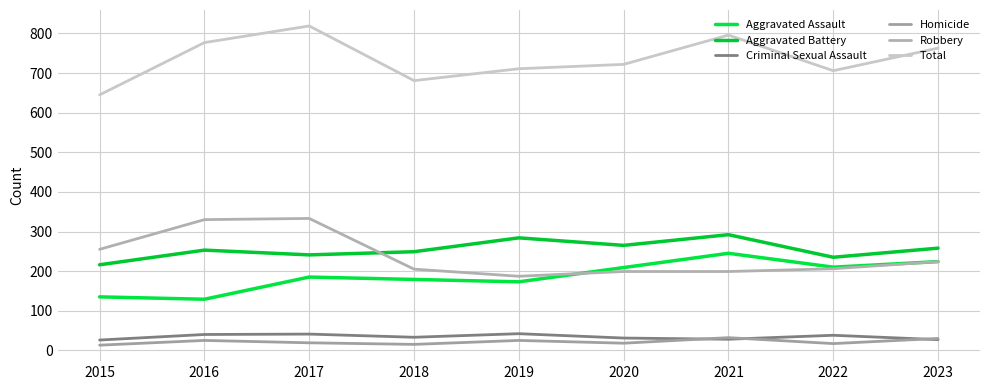

At how many categories does at least one series exceed 482?

9